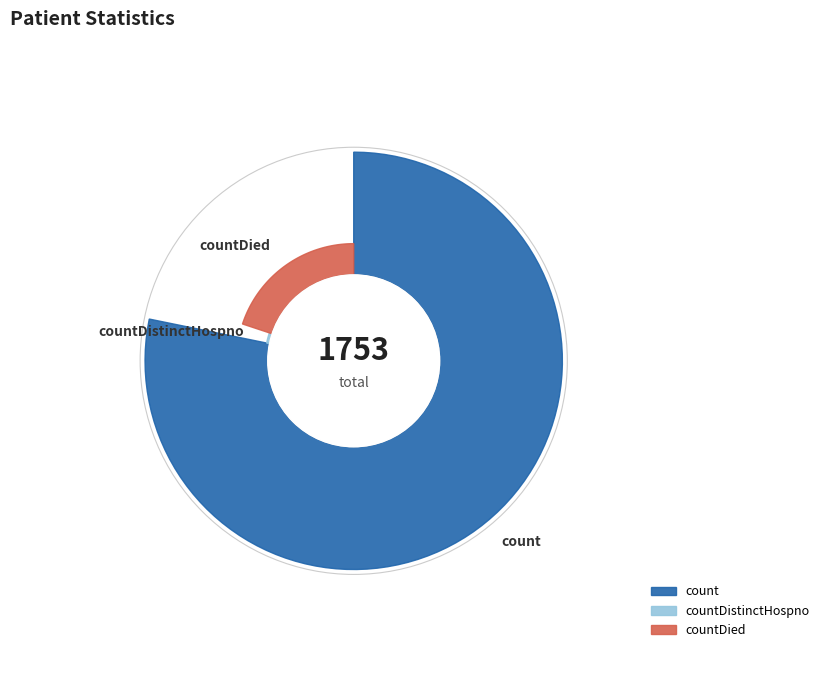

To the nearest percent, what percentage of the pie is count?

78%